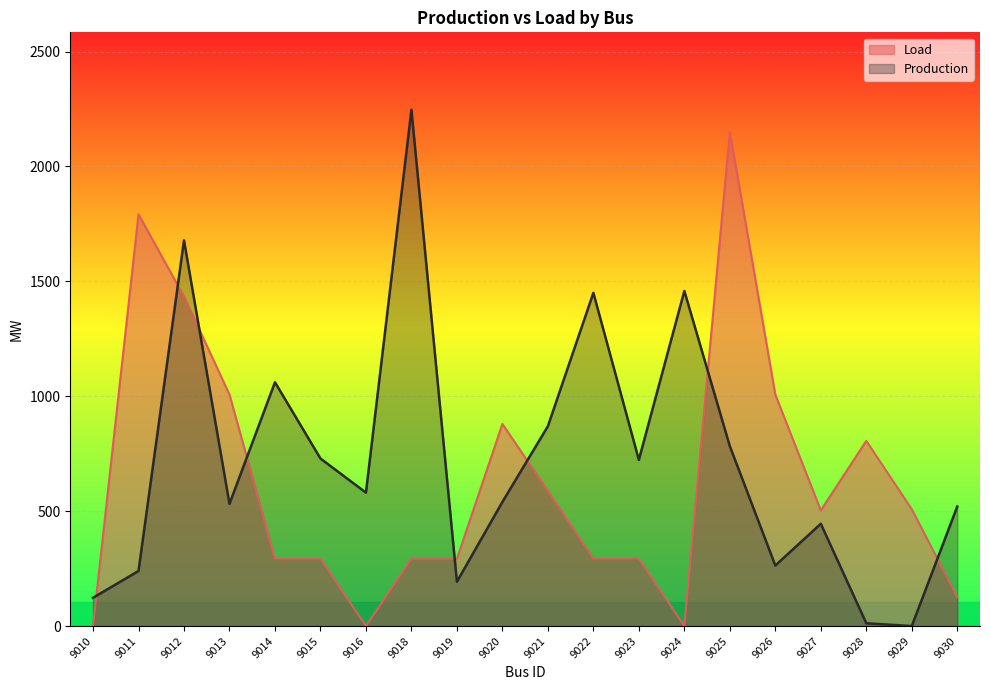

Reading left to right, list all the values displayed in this chart.

Load: 9010=0.0	9011=1791.7	9012=1433.9	9013=1007.3	9014=293.7	9015=293.7	9016=0.0	9018=293.0	9019=293.0	9020=879.3	9021=587.8	9022=293.7	9023=293.7	9024=0.0	9025=2150.8	9026=1007.3	9027=503.3	9028=805.8	9029=508.2	9030=126.4
Production: 9010=123.1	9011=239.7	9012=1678.4	9013=531.8	9014=1060.8	9015=729.1	9016=580.6	9018=2246.5	9019=193.0	9020=540.1	9021=869.6	9022=1450.0	9023=723.1	9024=1458.0	9025=782.8	9026=263.5	9027=445.2	9028=12.1	9029=0.0	9030=519.9